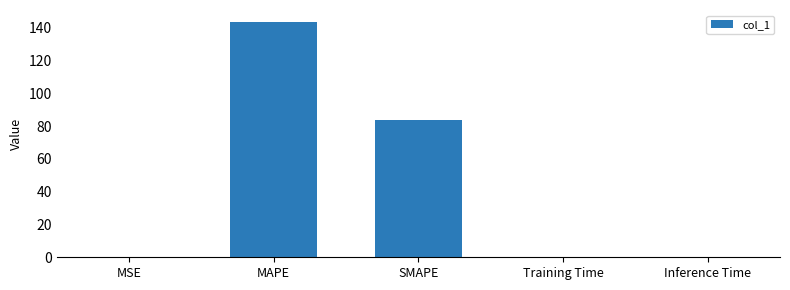

Which category has the highest value across all series?

MAPE